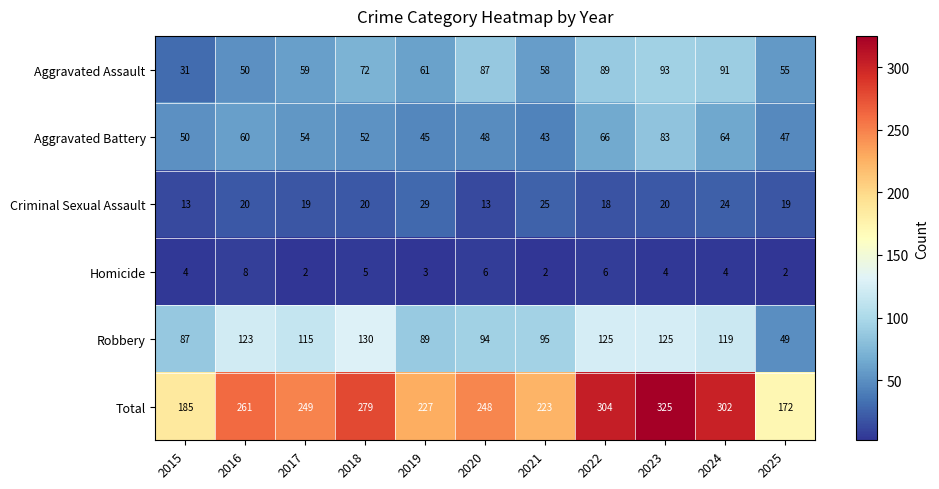

List the series in order of their peak value, highest first.

Total, Robbery, Aggravated Assault, Aggravated Battery, Criminal Sexual Assault, Homicide